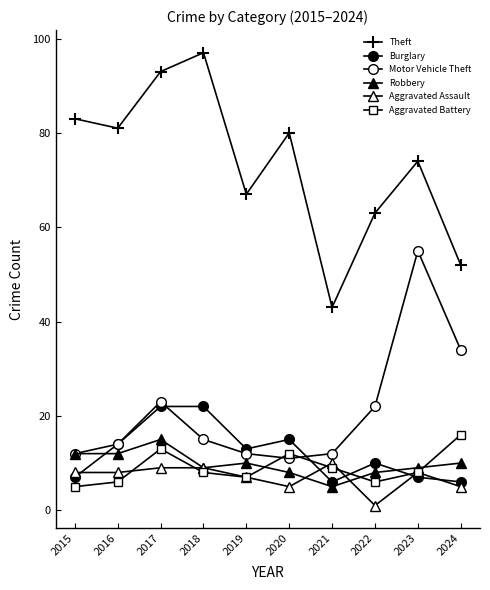

True or false: Theft and Burglary cross at least once.

False